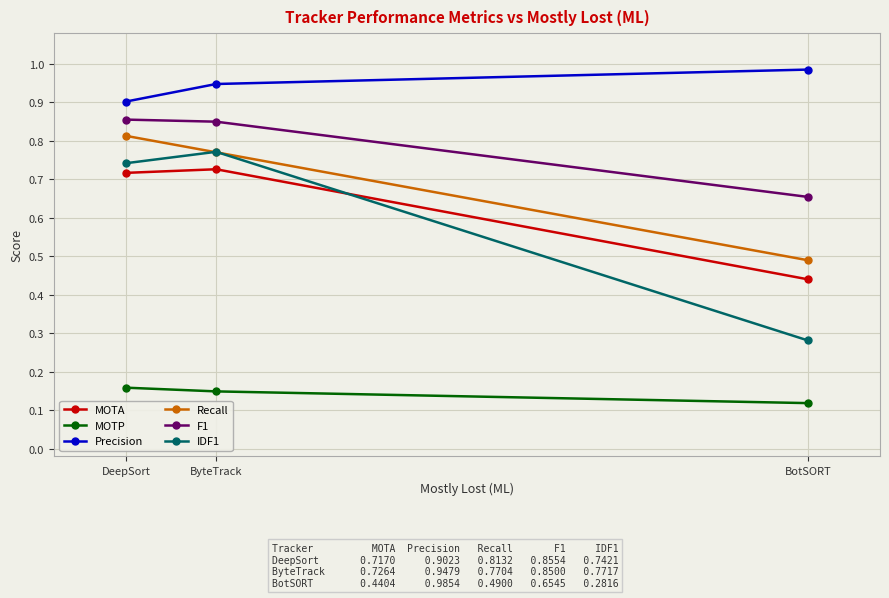

The value of Precision at ByteTrack is 0.3. True or false?

False